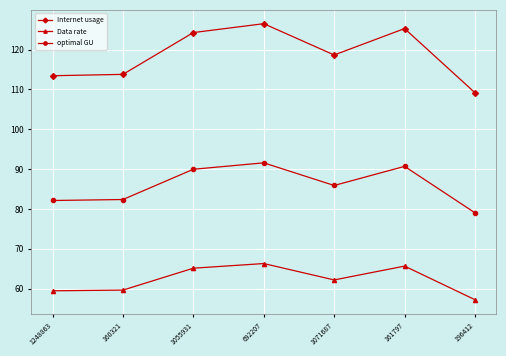

What is the minimum value shown in the chart?

57.2